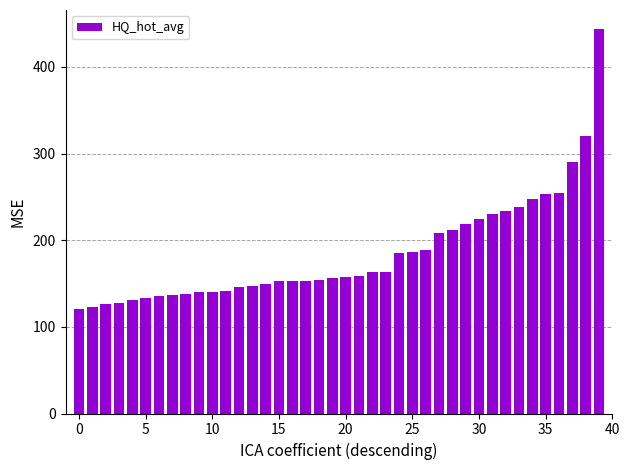

What is the minimum value shown in the chart?

120.8